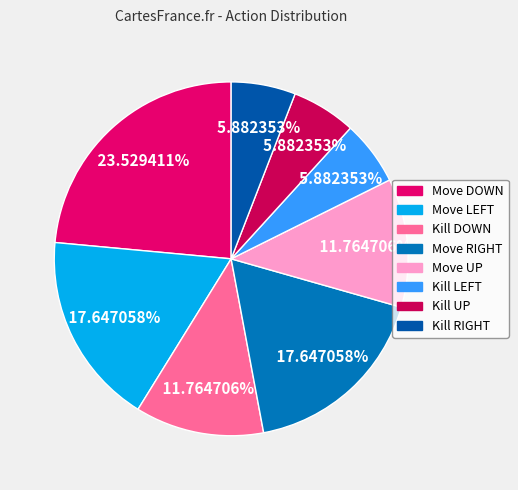

To the nearest percent, what portion does Kill DOWN represent?

12%